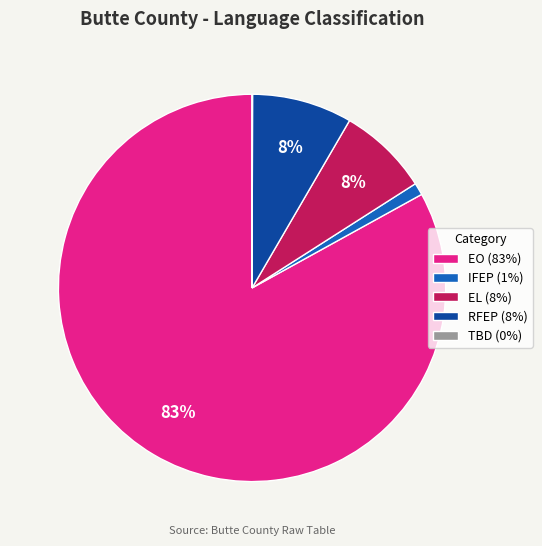

To the nearest percent, what portion does IFEP (1%) represent?

1%